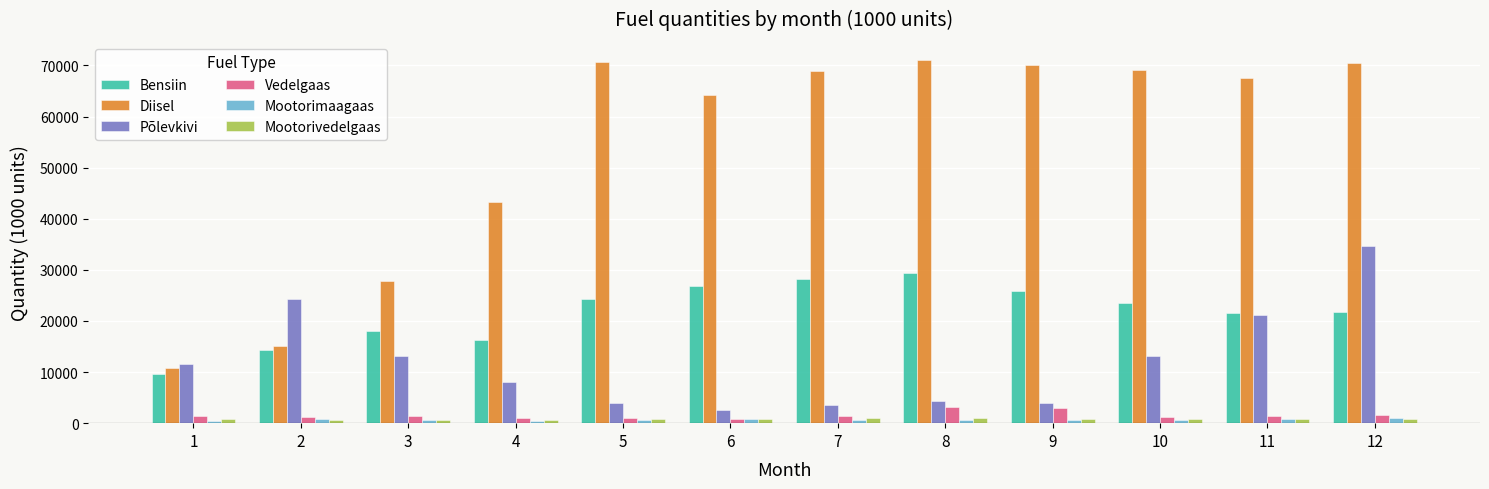

How many bars are there in total?

72